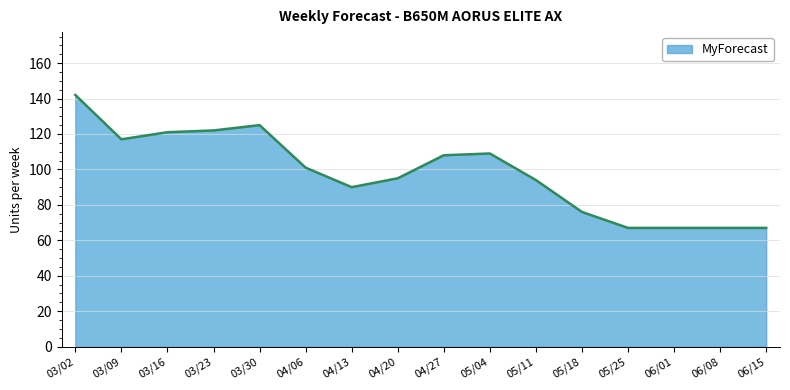

True or false: there are more than 0 points higher than both neighbors.

True